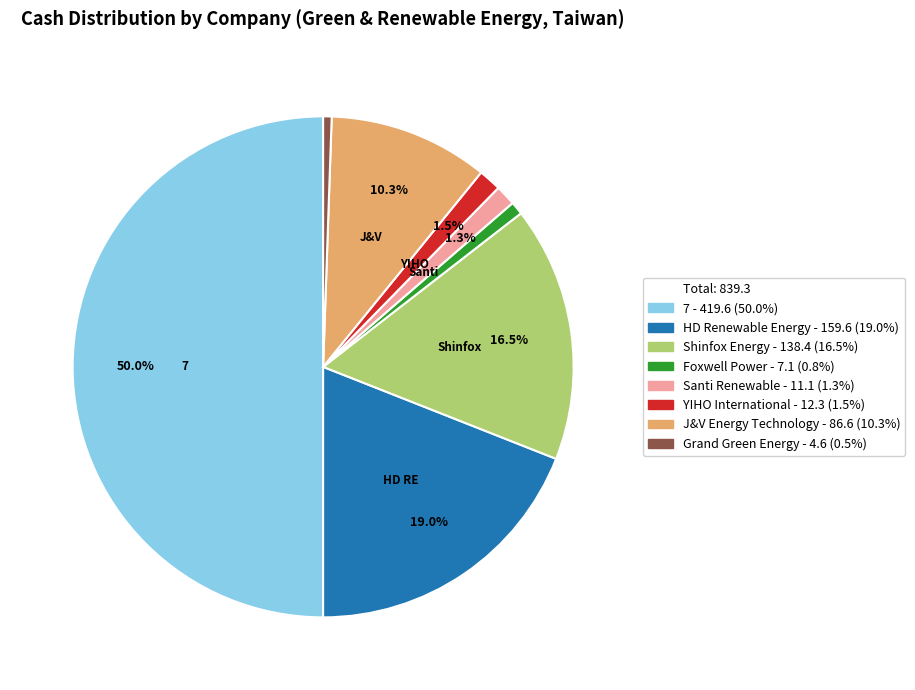

Count the number of slices in the pie.

8